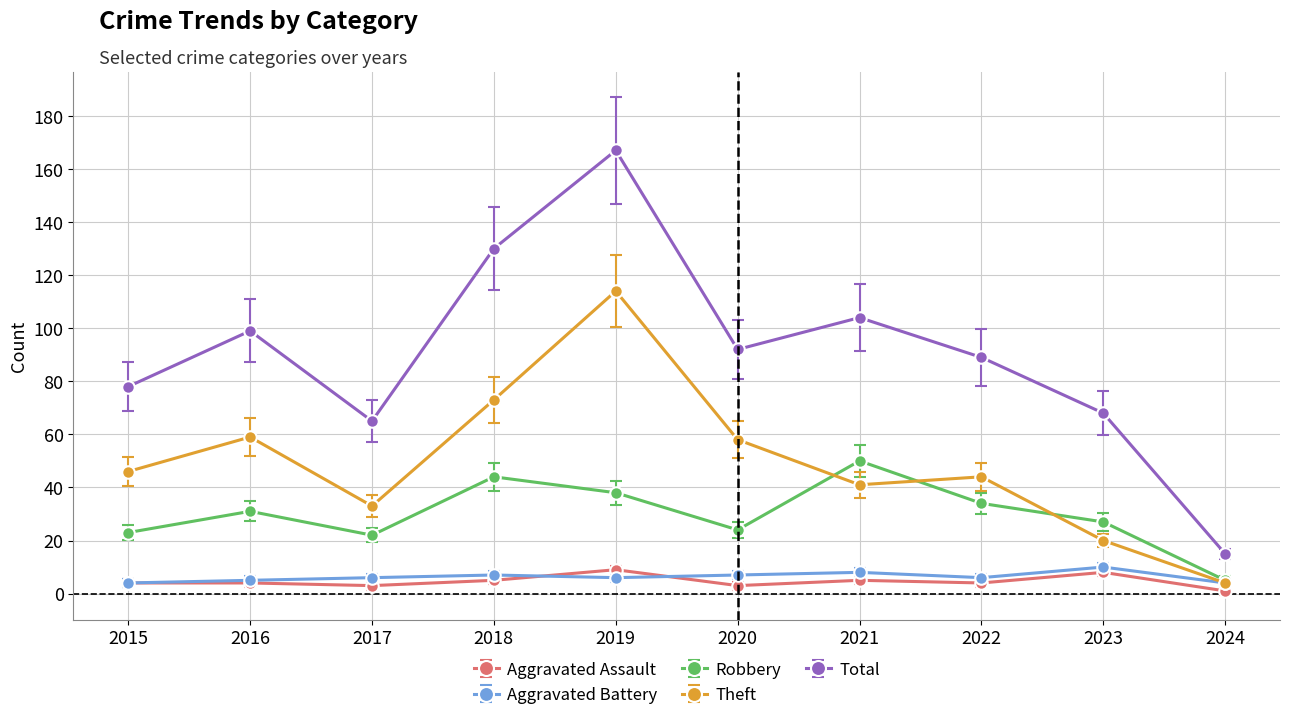

At which label does Theft reach its minimum?

2024